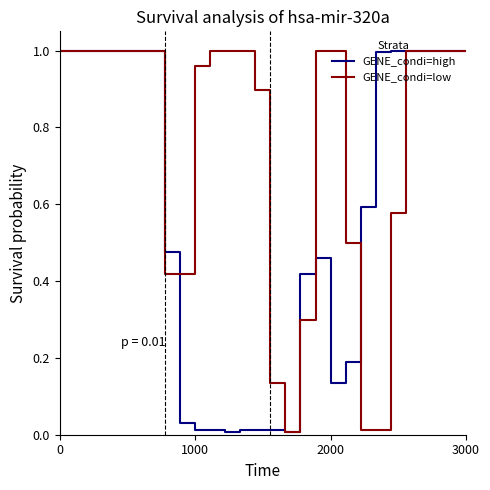

What are all the series names shown in the legend?

GENE_condi=high, GENE_condi=low